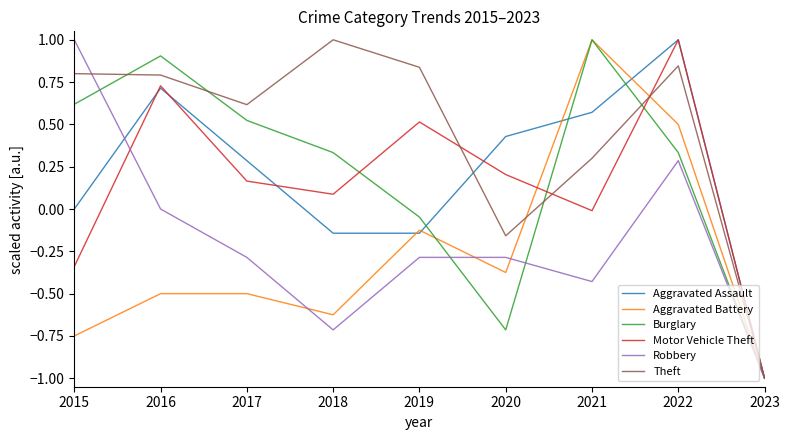

Which series has the largest total across all categories?

Theft